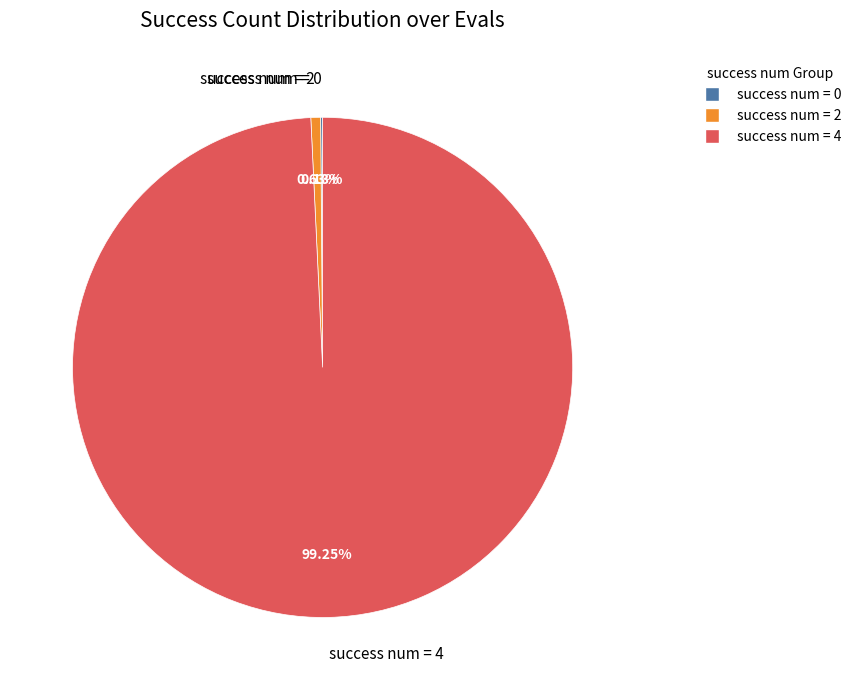

Which slice represents more than half of the pie?

success num = 4